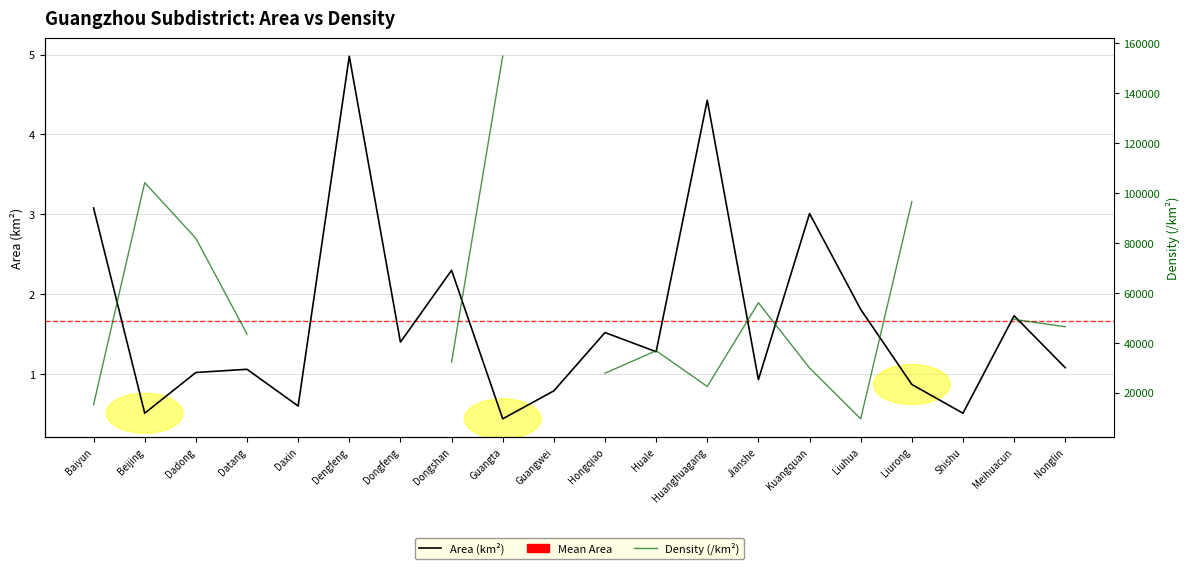

The value of Area (km²) at Shishu is 0.5. True or false?

True